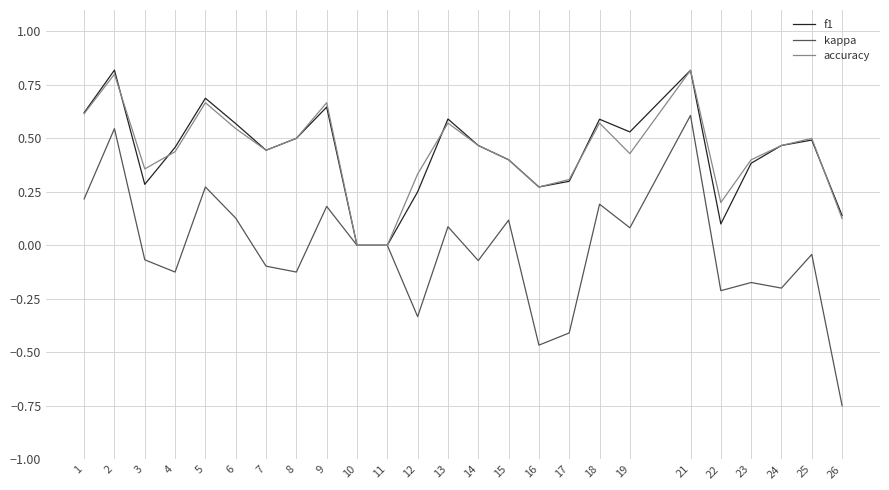

Is the value of kappa at 19 greater than the value of accuracy at 22?

No